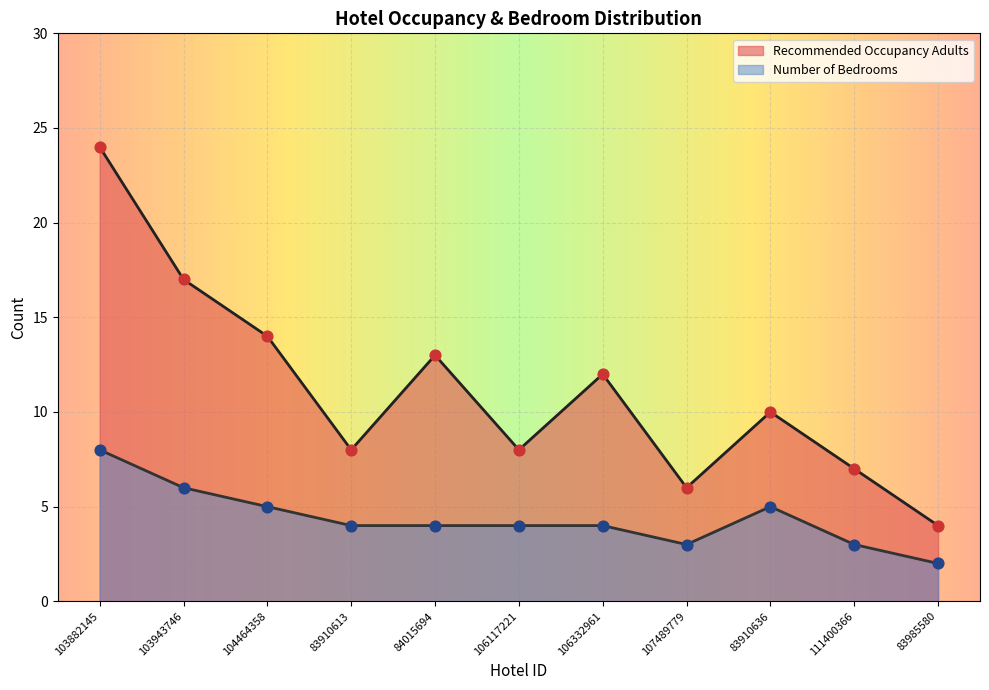

At which category is the sum across all series the highest?

103882145